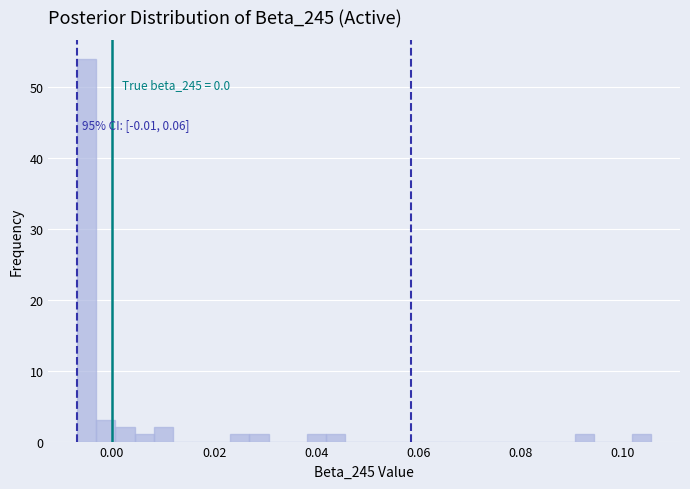

Read against the x-axis, roughly where is the centre of the tallest bar?

-0.004